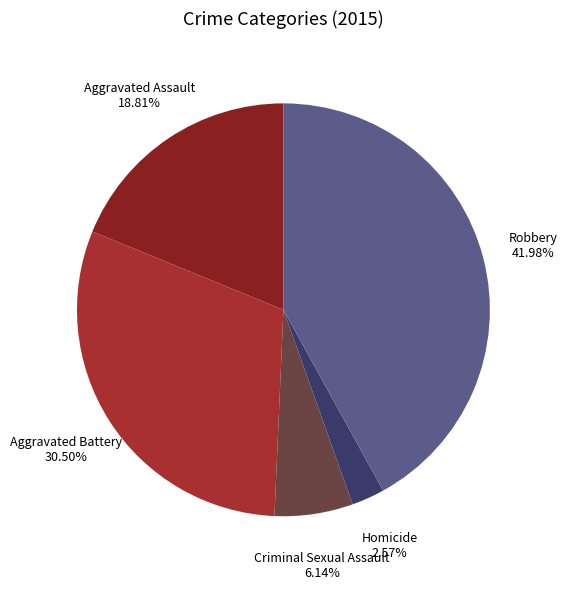

What percentage is the Criminal Sexual Assault slice, to the nearest percent?

6%